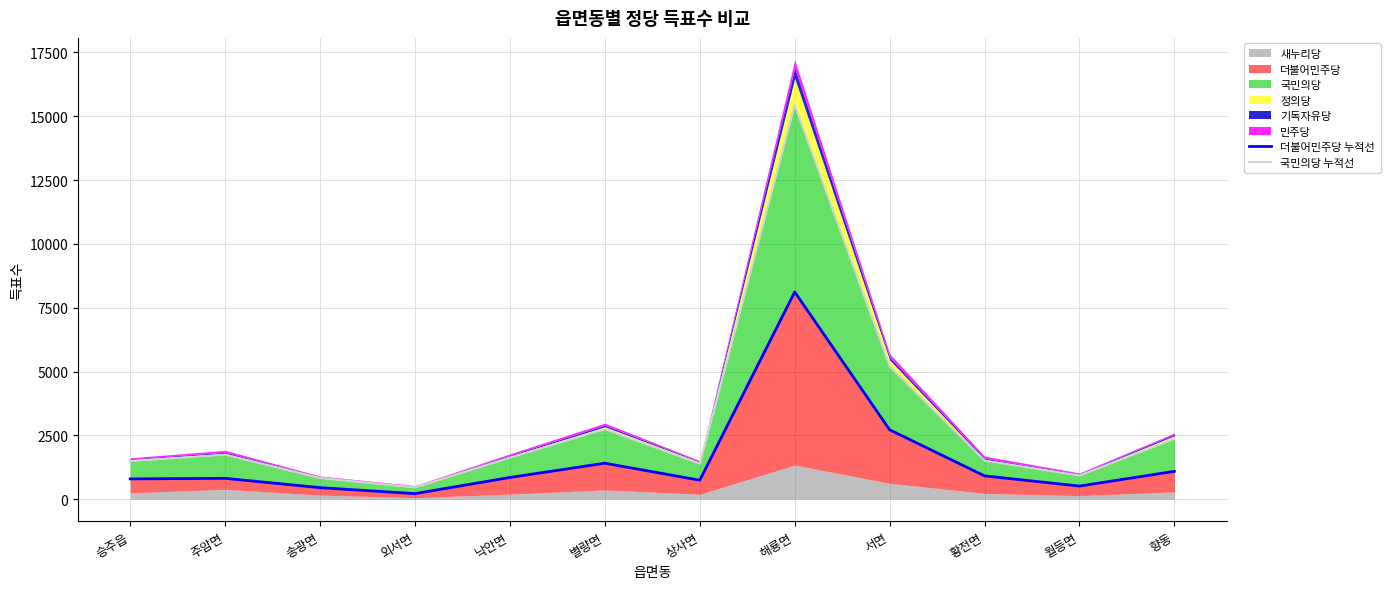

What is the value of the 더불어민주당 누적선 point at the 8th from the left?

8119